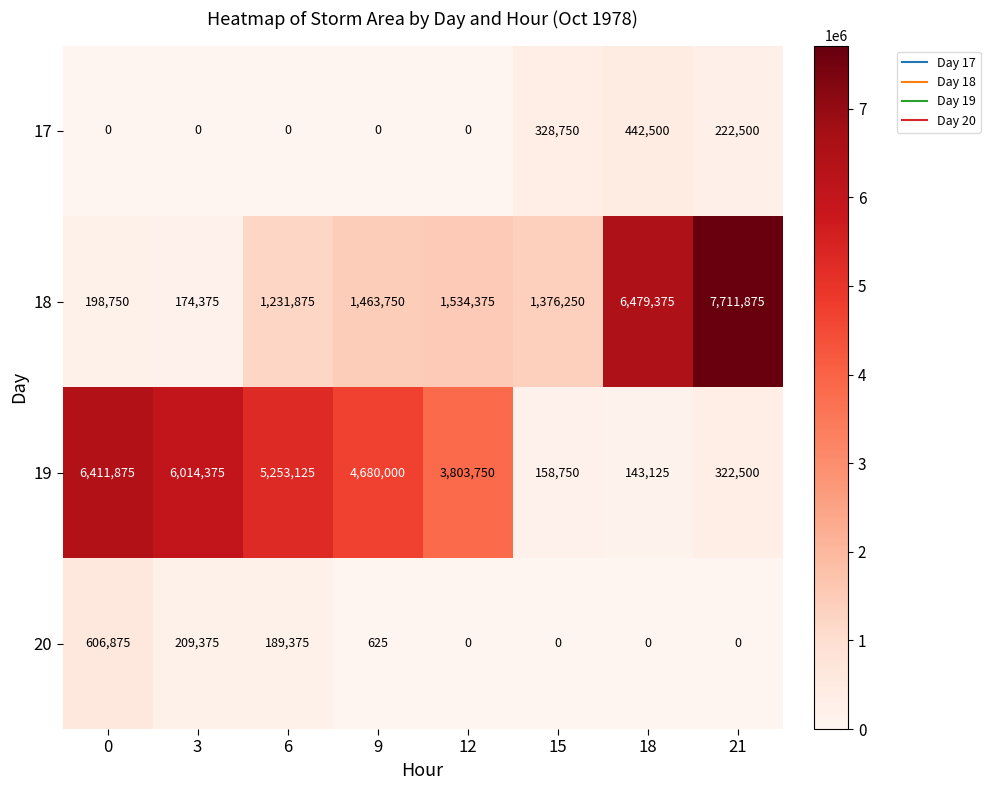

Count the number of data series in this chart.

4